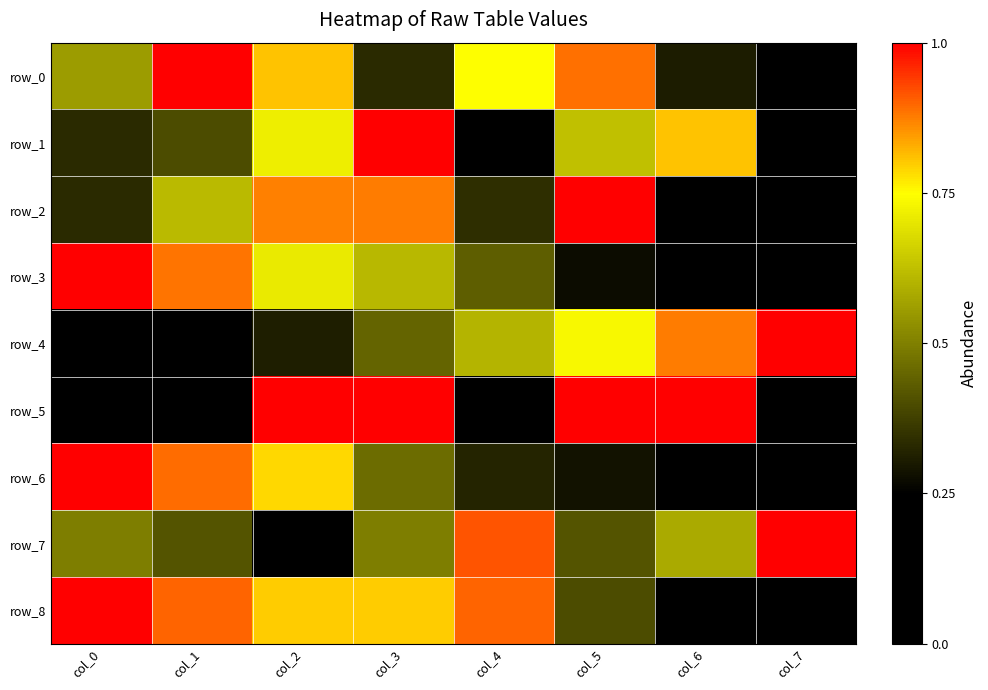

At which category does the chart reach its minimum across all series?

col_7